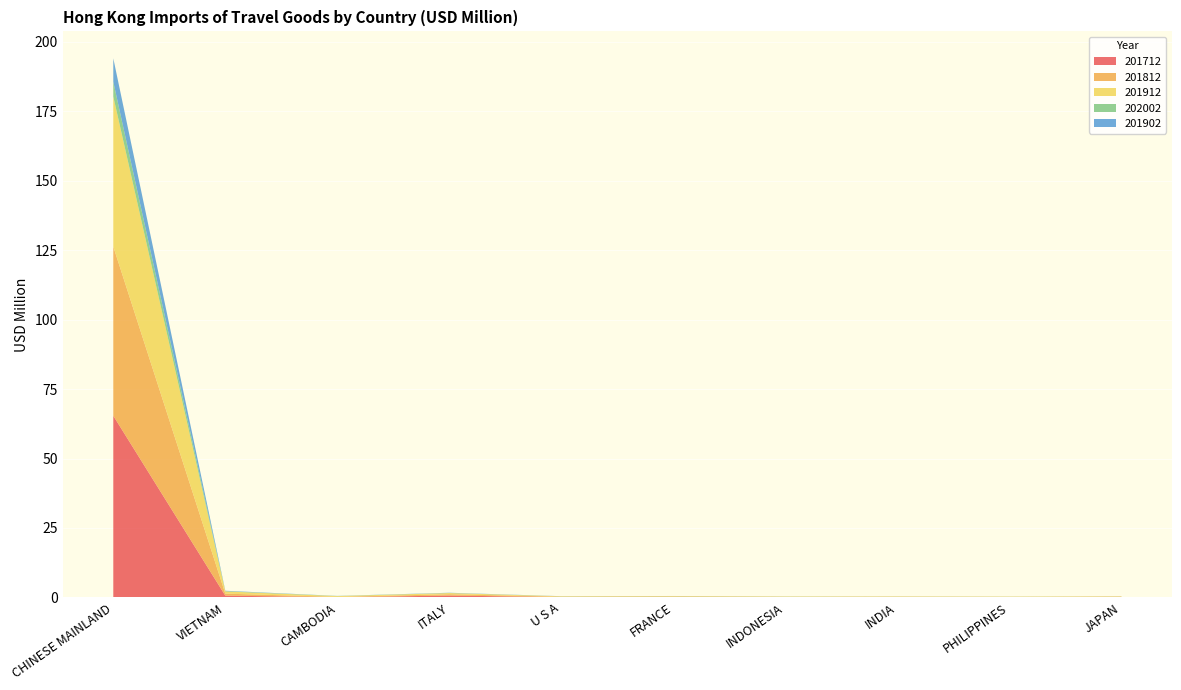

Reading left to right, what are all the values shown in this chart?

201712: CHINESE MAINLAND=65.4	VIETNAM=0.6	CAMBODIA=0.1	ITALY=0.7	U S A=0.1	FRANCE=0.1	INDONESIA=0.1	INDIA=0.1	PHILIPPINES=0.1	JAPAN=0.1
201812: CHINESE MAINLAND=60.9	VIETNAM=0.7	CAMBODIA=0.1	ITALY=0.5	U S A=0.1	FRANCE=0.1	INDONESIA=0.1	INDIA=0.1	PHILIPPINES=0.1	JAPAN=0.1
201912: CHINESE MAINLAND=54.0	VIETNAM=0.8	CAMBODIA=0.3	ITALY=0.4	U S A=0.1	FRANCE=0.2	INDONESIA=0.1	INDIA=0.1	PHILIPPINES=0.1	JAPAN=0.1
202002: CHINESE MAINLAND=5.3	VIETNAM=0.1	CAMBODIA=0.1	ITALY=0.0	U S A=0.0	FRANCE=0.0	INDONESIA=0.0	INDIA=0.0	PHILIPPINES=0.0	JAPAN=0.0
201902: CHINESE MAINLAND=8.4	VIETNAM=0.1	CAMBODIA=0.0	ITALY=0.1	U S A=0.0	FRANCE=0.0	INDONESIA=0.0	INDIA=0.0	PHILIPPINES=0.0	JAPAN=0.0